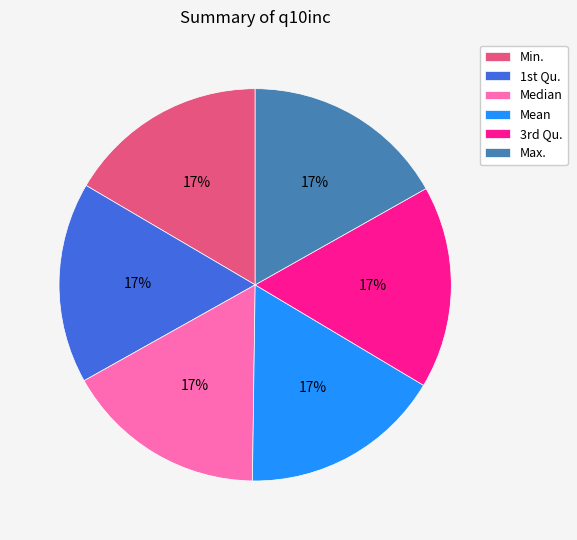

Is Max. the majority of the pie?

No